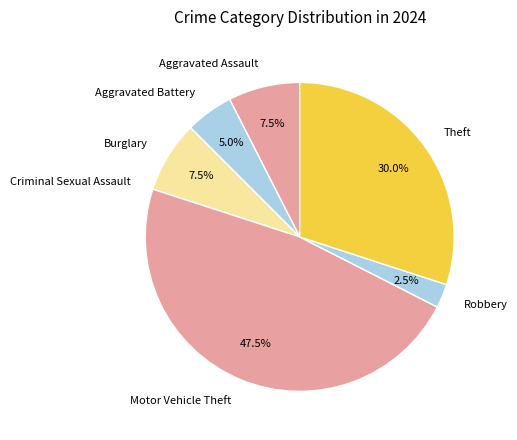

What percentage do Aggravated Battery and Aggravated Assault together represent?

12.5%